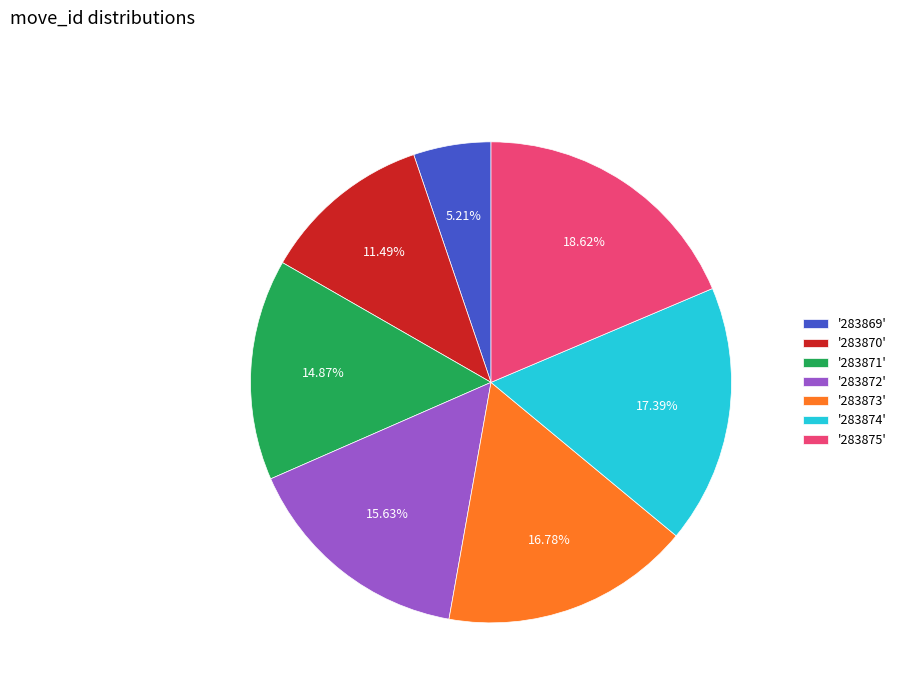

Combined, do '283871' and '283872' account for over 50%?

No